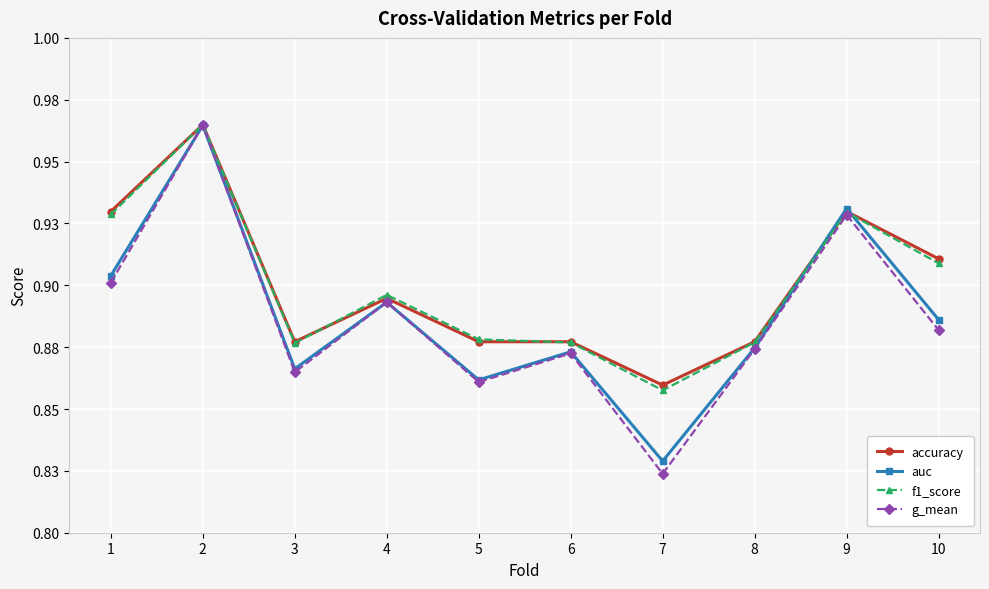

At which label is accuracy closest to 0?

7